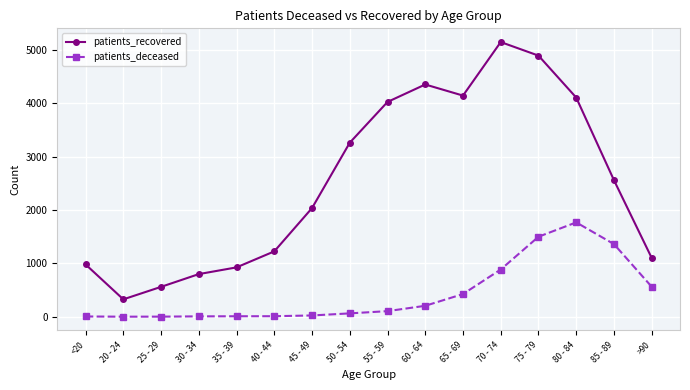

Which category has the lowest value in the patients_recovered series?

20 - 24